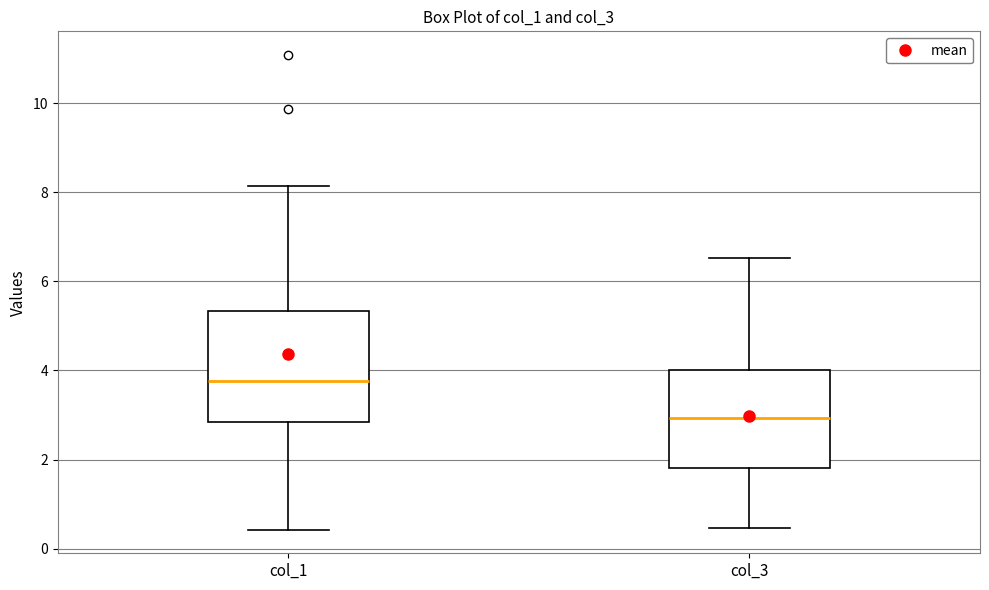

Which box's median line is the highest?

col_1